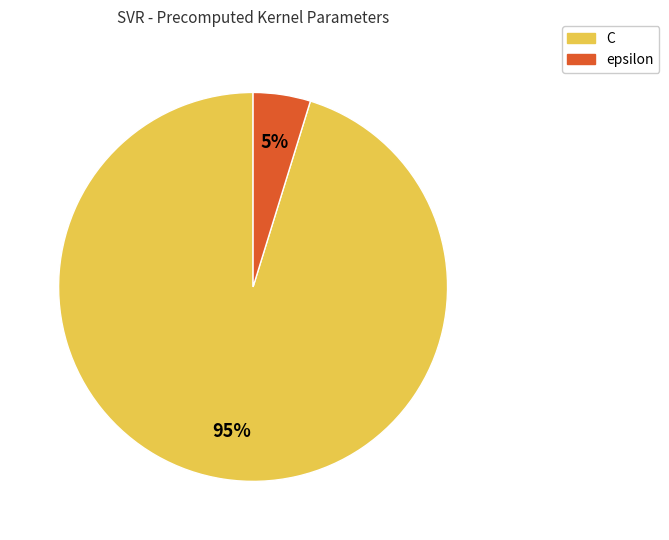

What percentage is the C slice, to the nearest percent?

95%